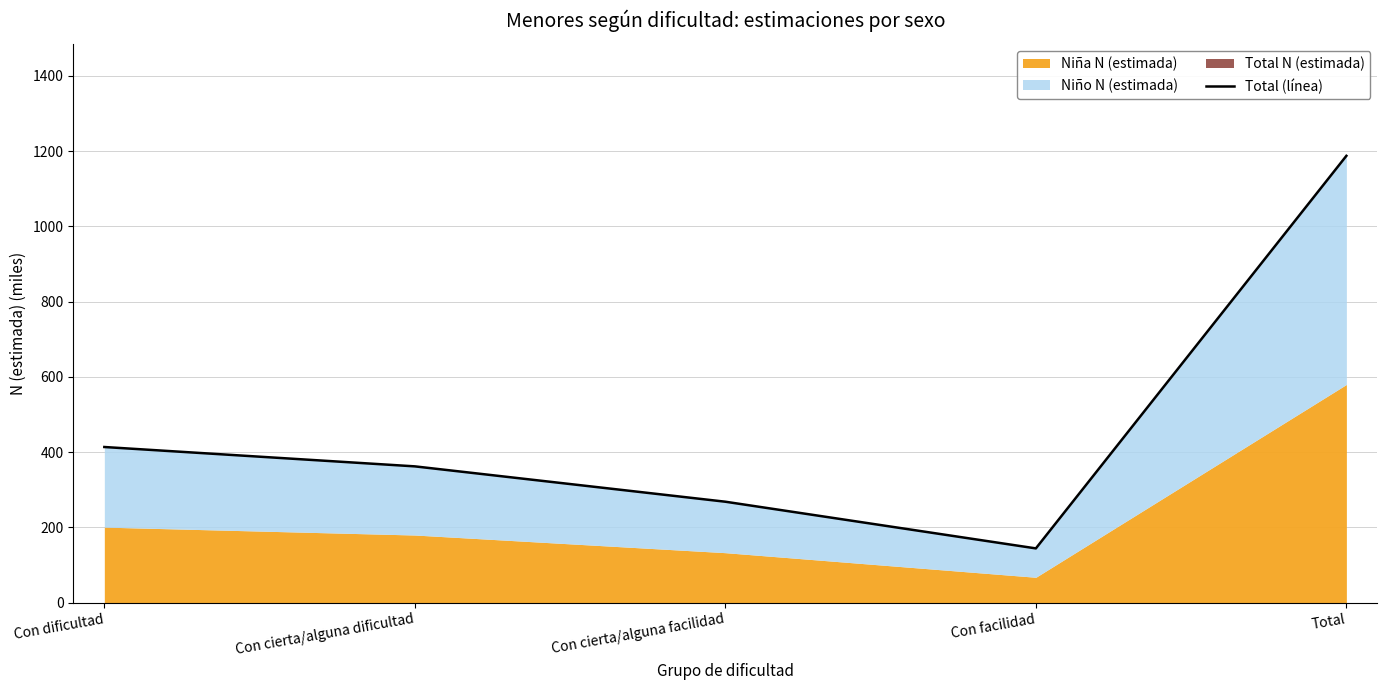

What is the difference between the maximum and minimum values?

1043.3